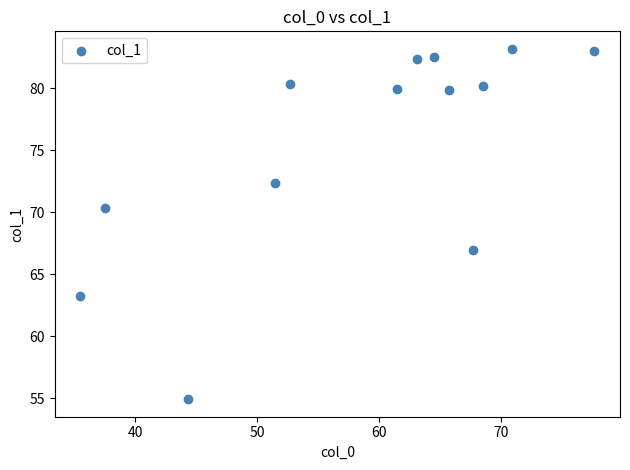

What is the range of Y values (max minus min)?

28.3